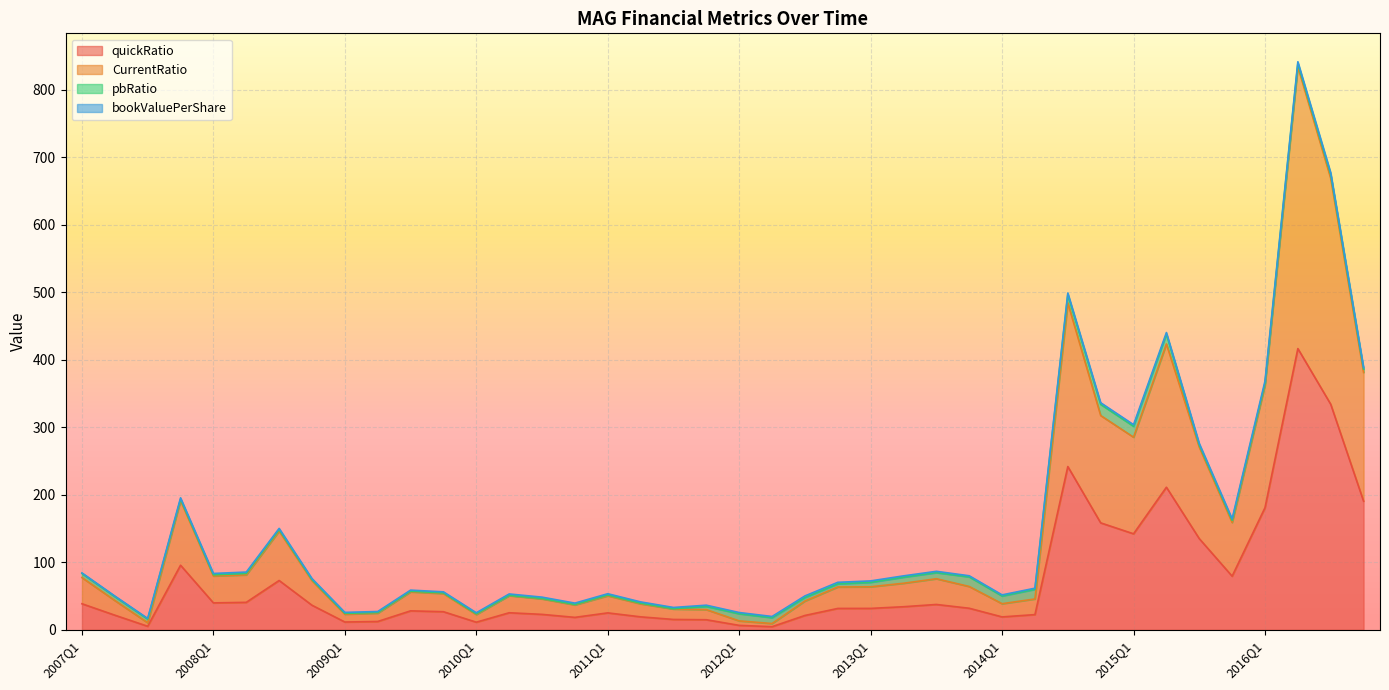

What is the label of the 24th point from the right?

2011Q1